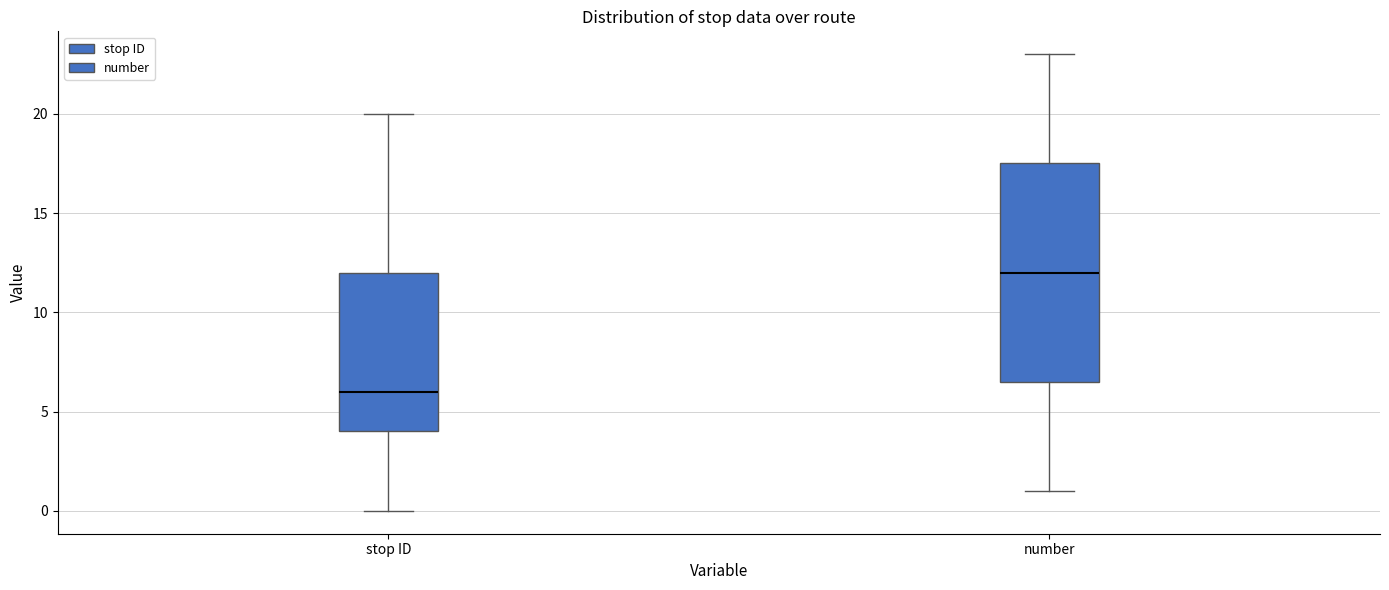

Where does the lower whisker of the box for number end on the y-axis? The values are not printed on the chart, so give them approximately, as read against the axis.

1.0